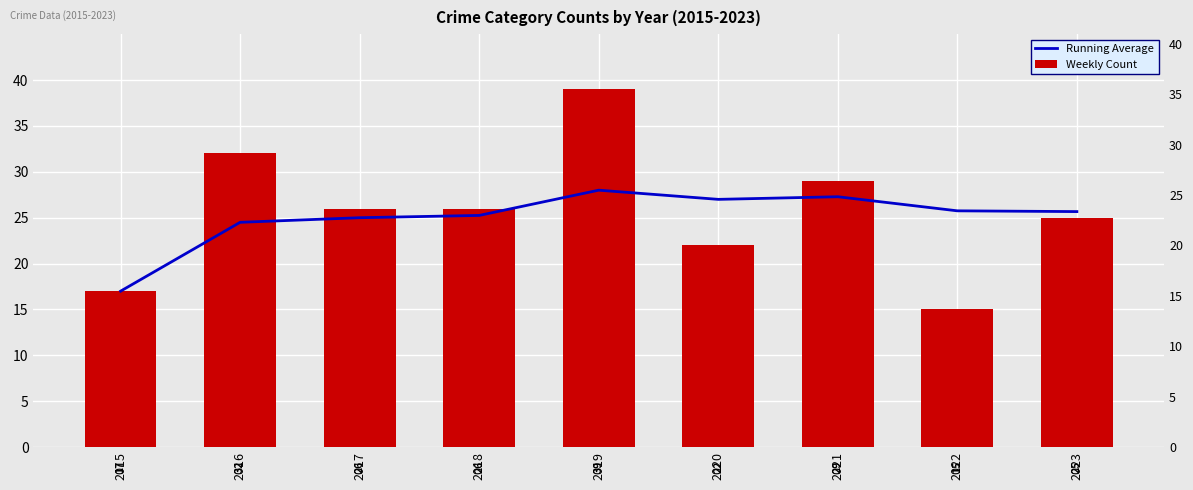

Rank the categories by Weekly Count value from lowest to highest.

2022, 2015, 2020, 2023, 2017, 2018, 2021, 2016, 2019